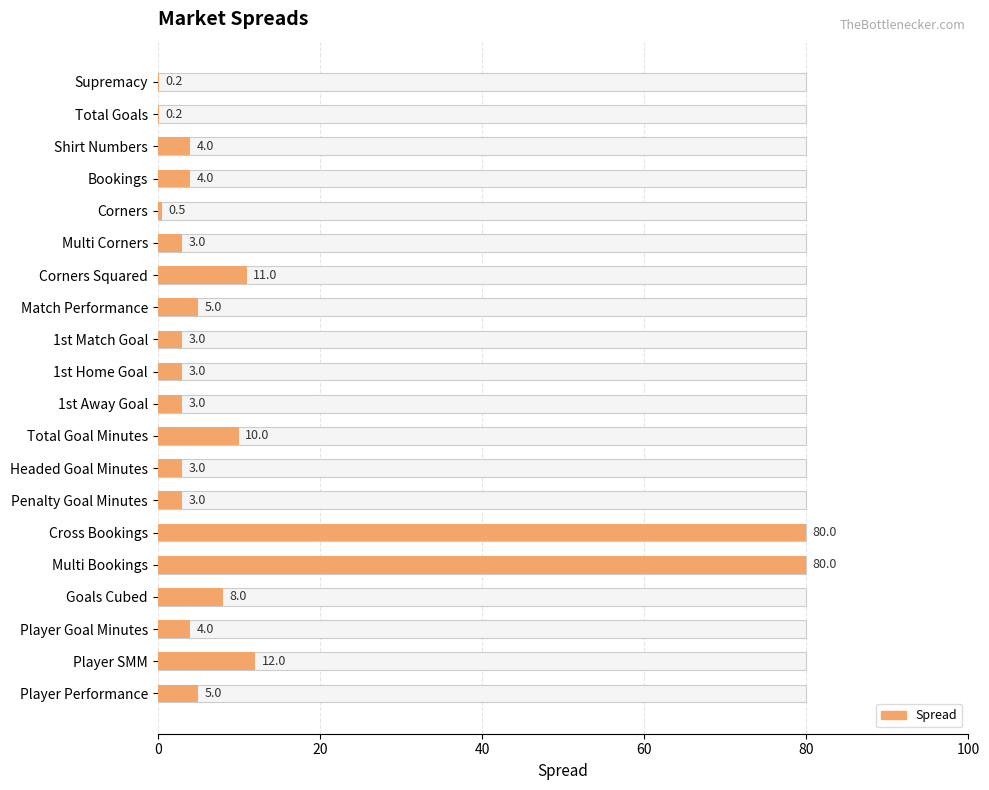

How many values exceed 4?

8